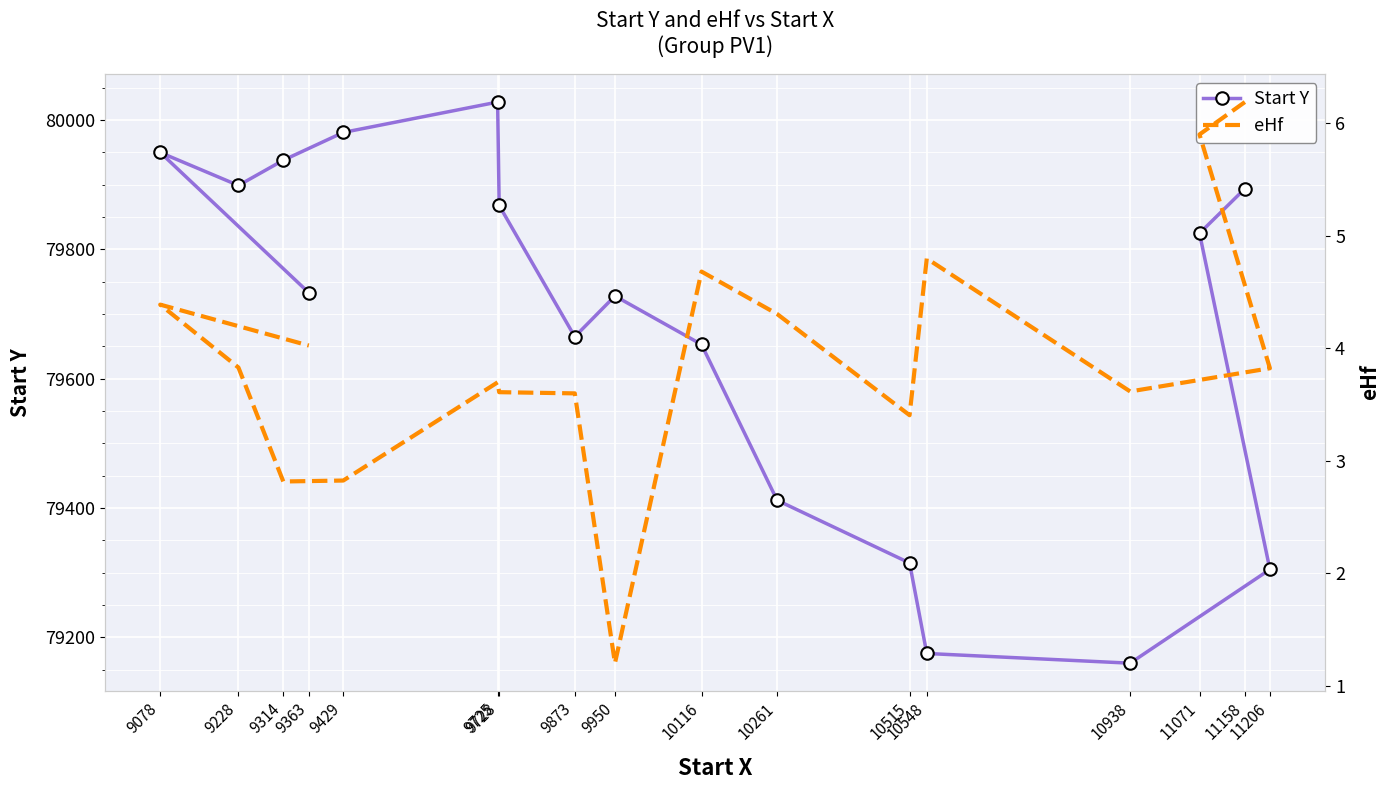

How many interior local valleys does the Start Y series have?

3